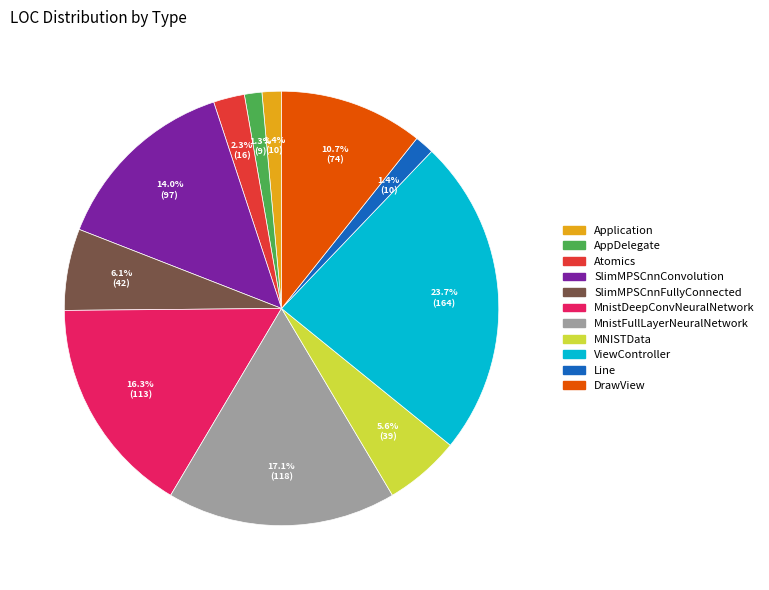

Does MnistFullLayerNeuralNetwork represent more than half of the total?

No